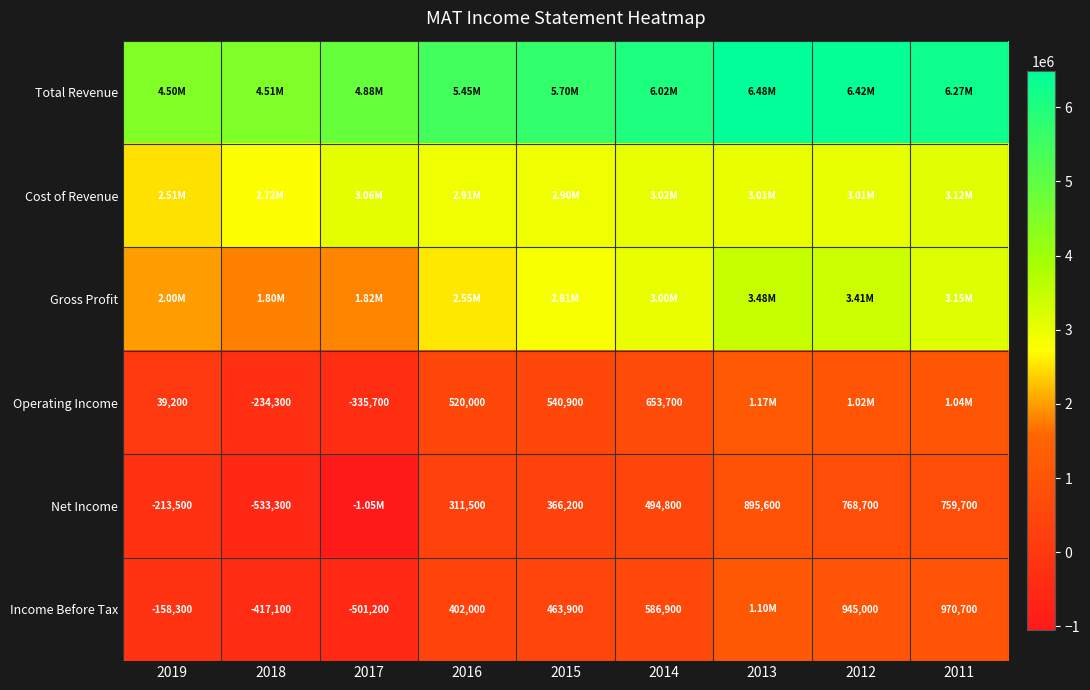

What is the sum of the Net Income values at 2018 and 2011?

226400